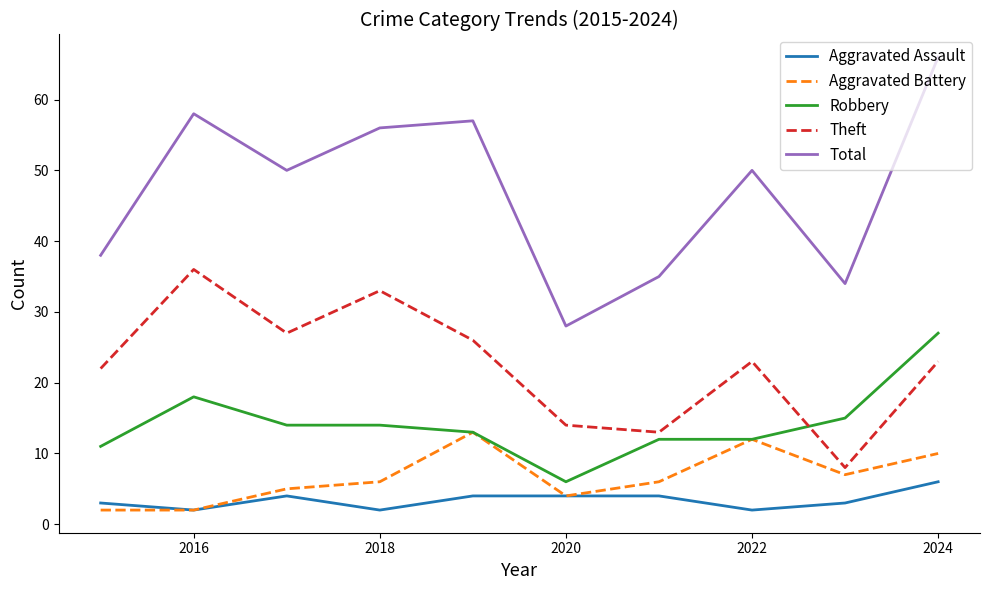

How many values in the Robbery series are below 14?

5